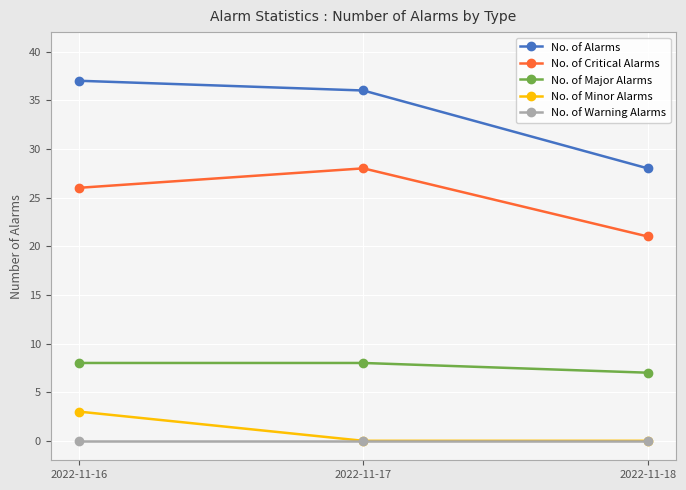

At which category is the sum across all series the highest?

2022-11-16